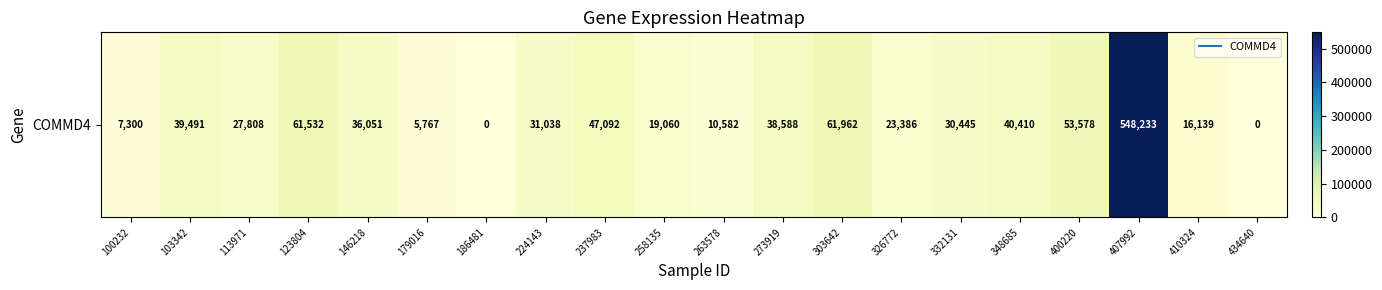

The chart shows a value of 47092 at 237983. True or false?

True